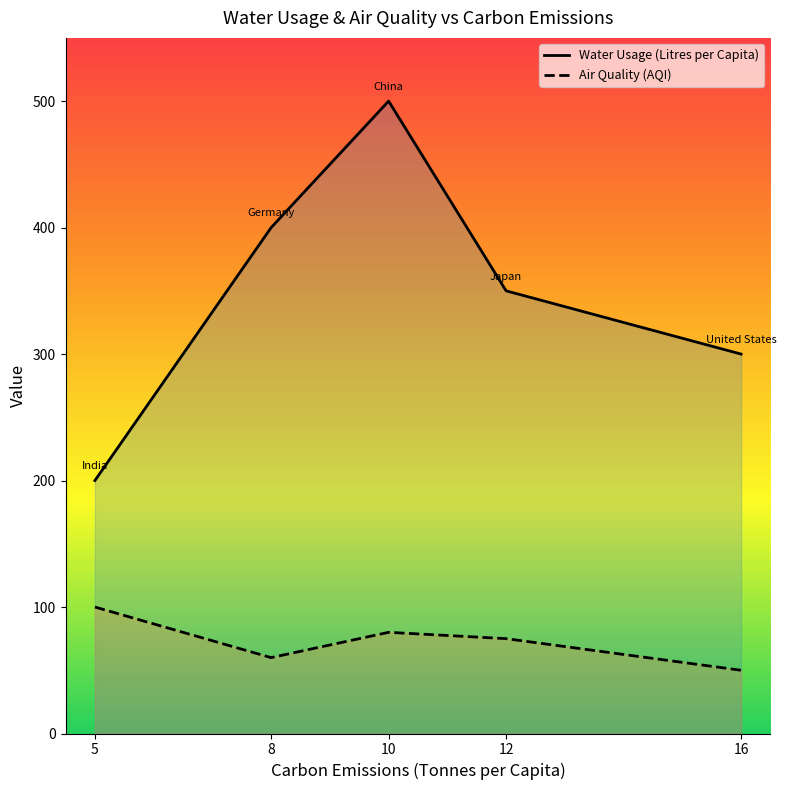

How many distinct data groups are displayed?

2